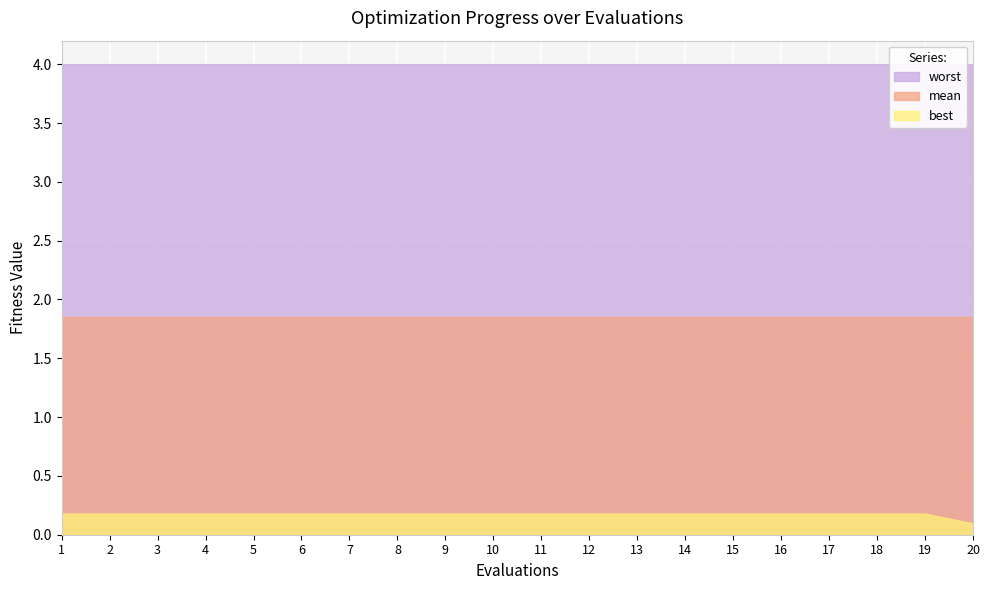

Rank the series at 8 from highest to lowest value.

worst, mean, best